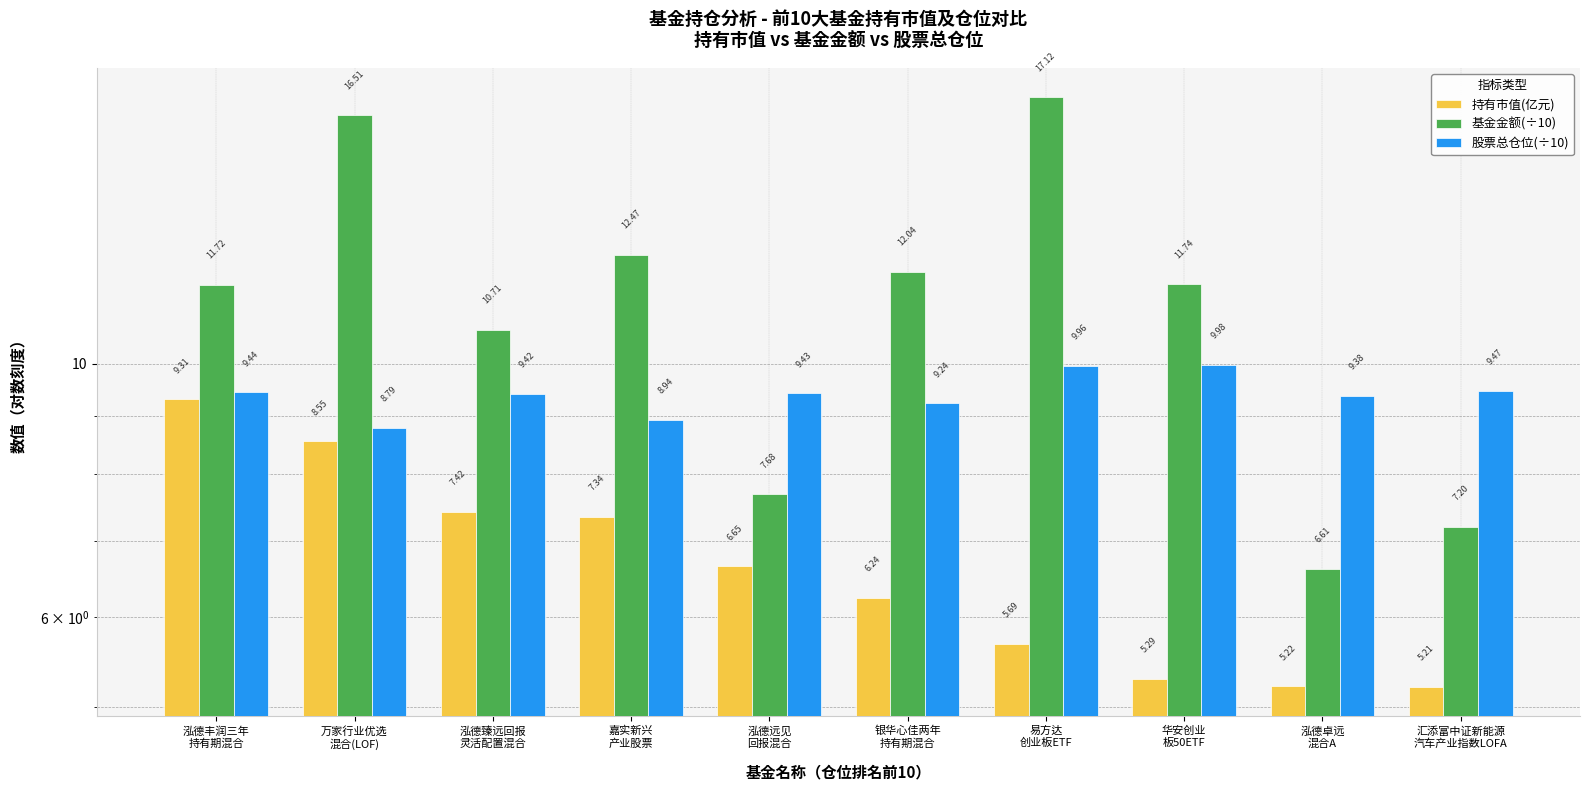

What is the lowest value of the 持有市值(亿元) series?

5.2